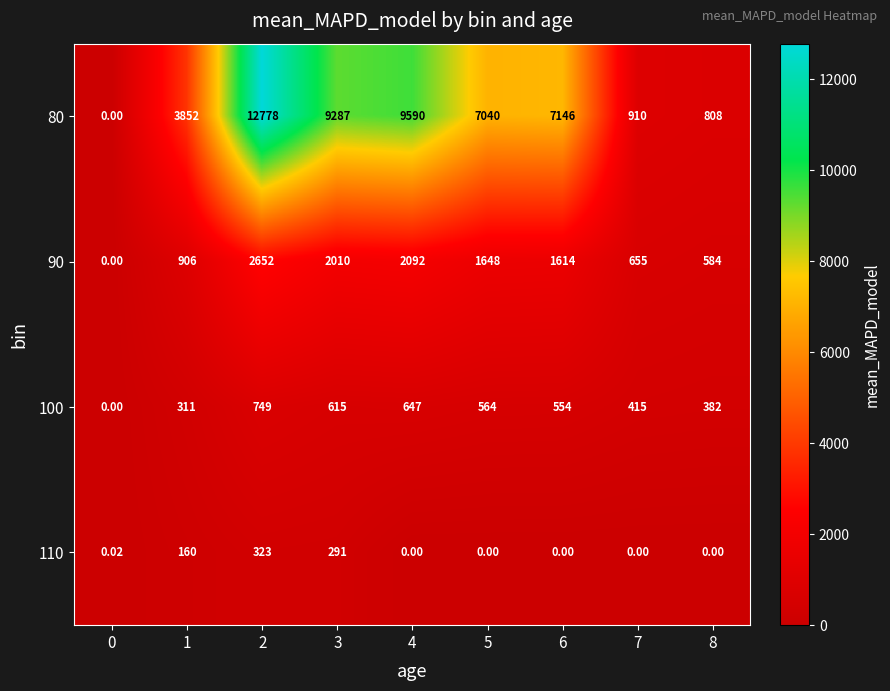

What is the total value across all series at 8?

1774.0